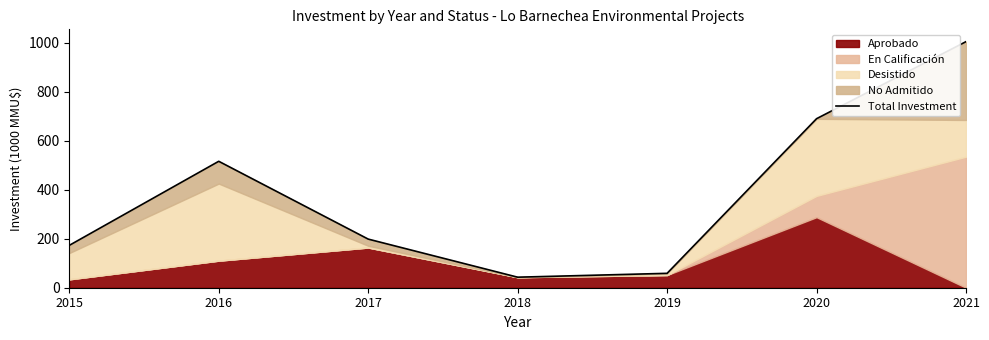

Does the chart display data point markers on the line(s)?

No